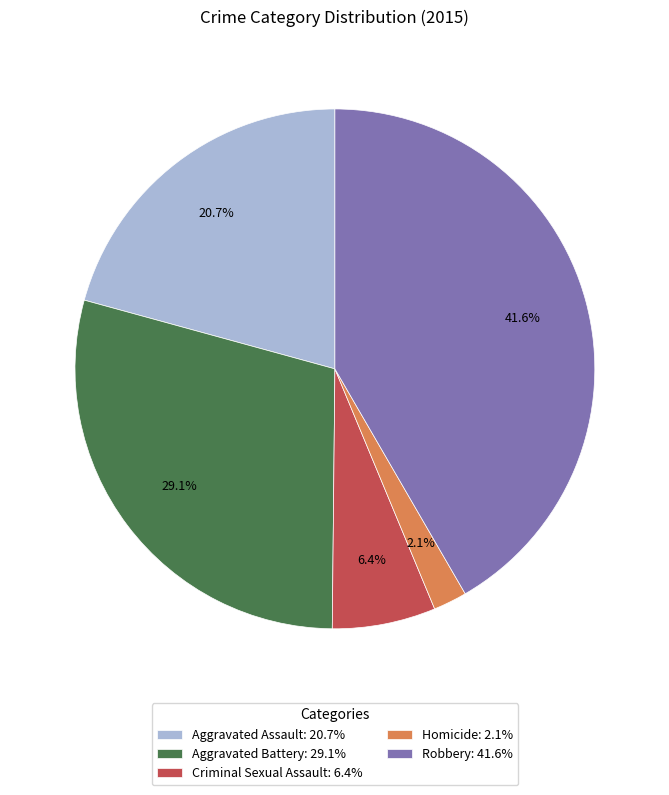

What percentage is the Criminal Sexual Assault slice, to the nearest percent?

6%